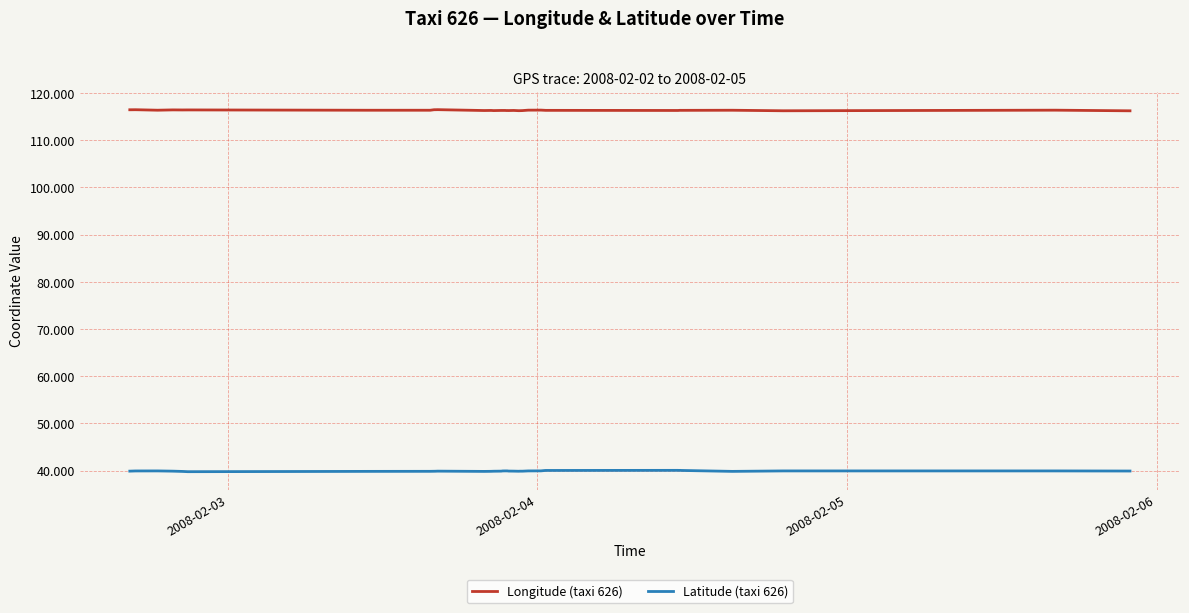

Rank the series by their maximum value, from highest to lowest.

Longitude (taxi 626), Latitude (taxi 626)